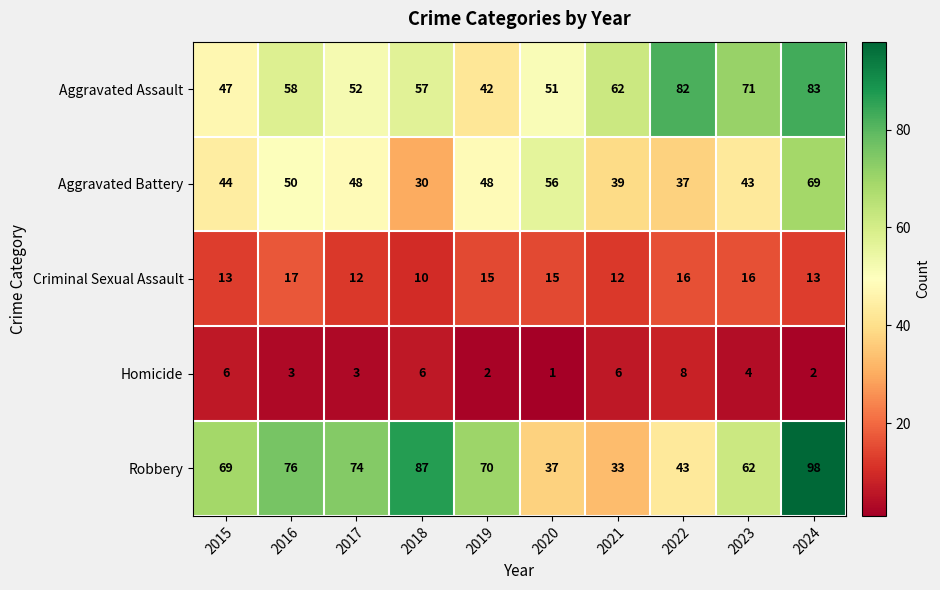

What is the minimum value shown in the chart?

1